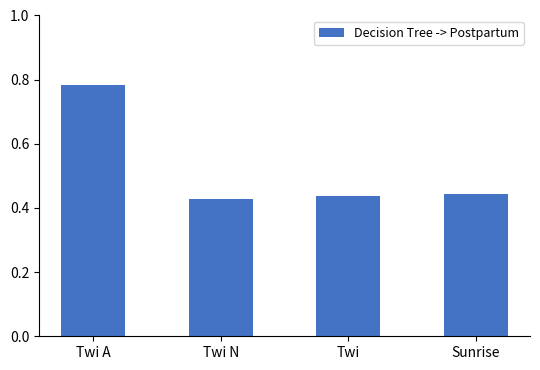

How many data points does each series have?

4